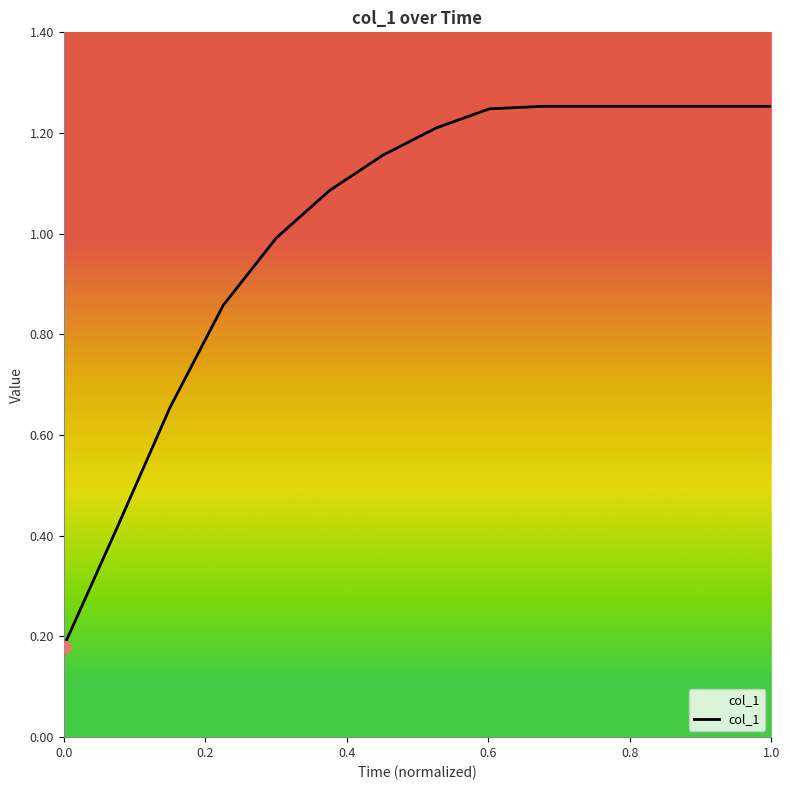

Does the chart have visible grid lines?

No